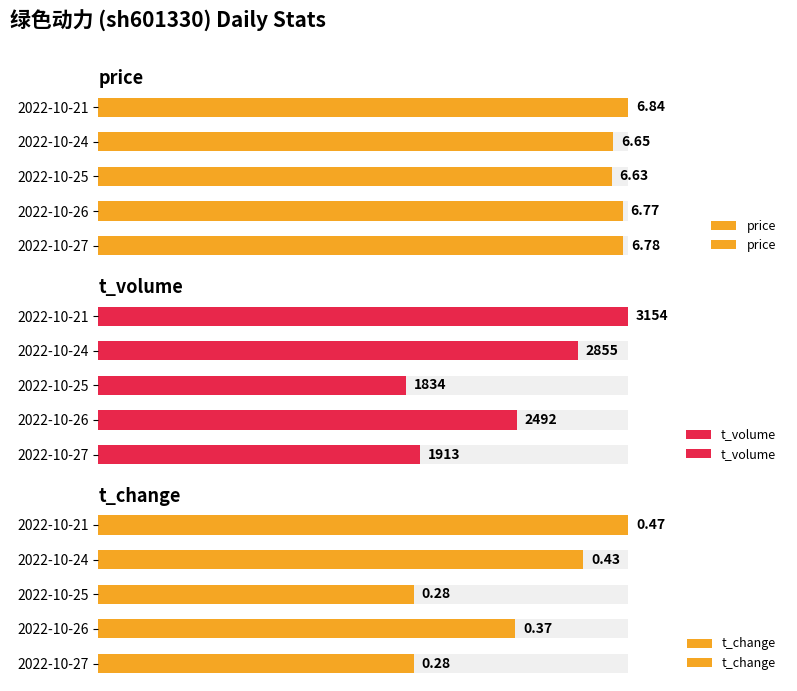

Which series has the widest spread of values?

t_volume